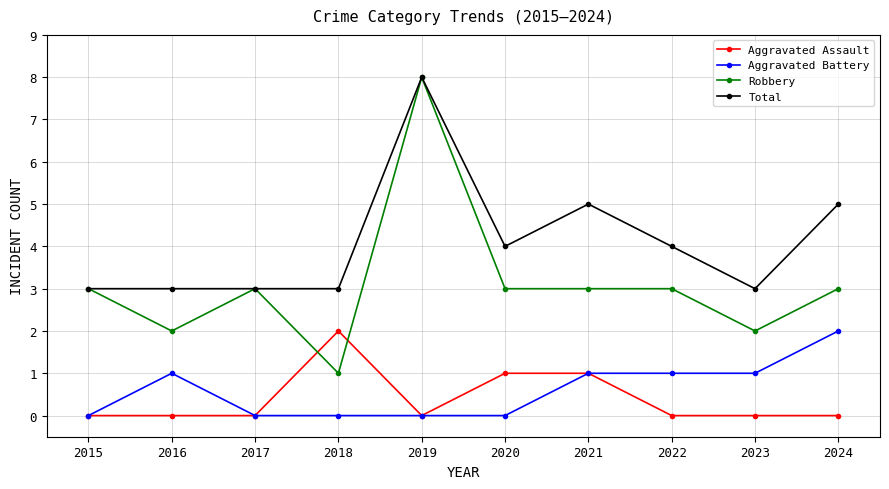

What is the total value across all series at 2018?

6